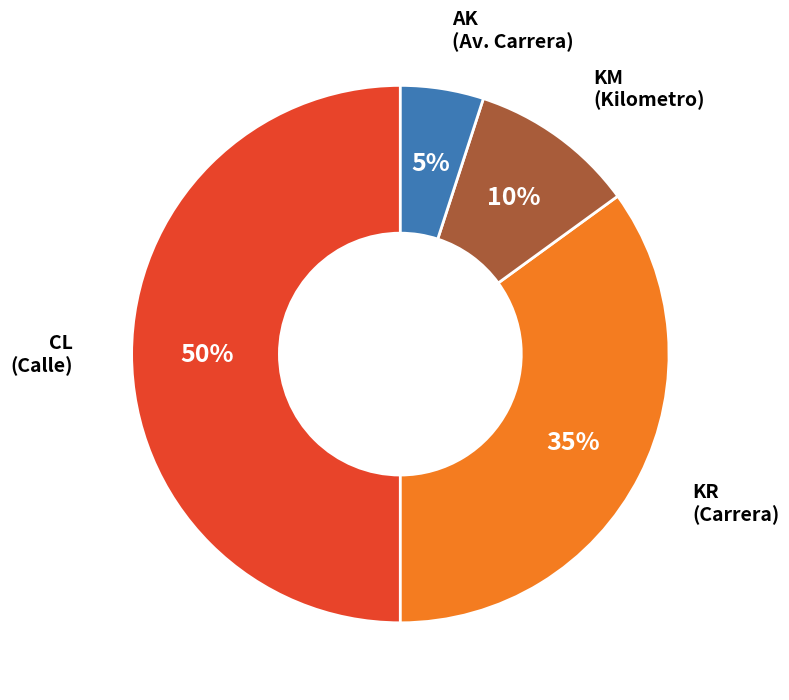

How many segments does this pie chart have?

4